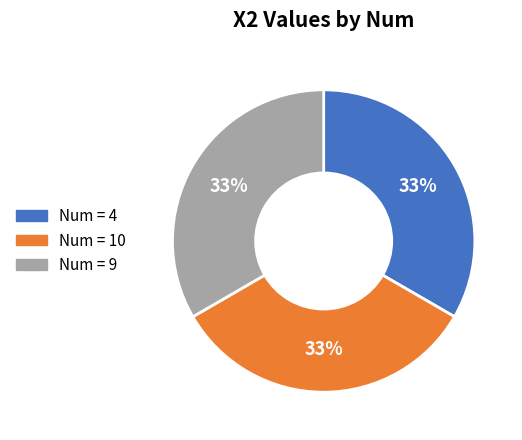

Does any single category account for the majority?

No